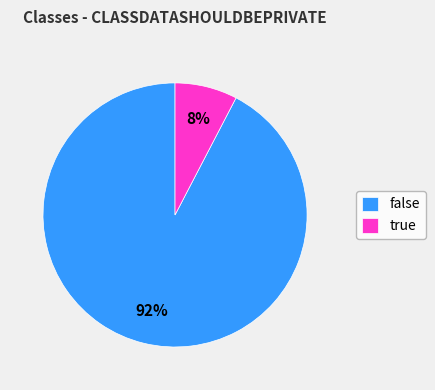

Rank the categories by value from lowest to highest.

true, false